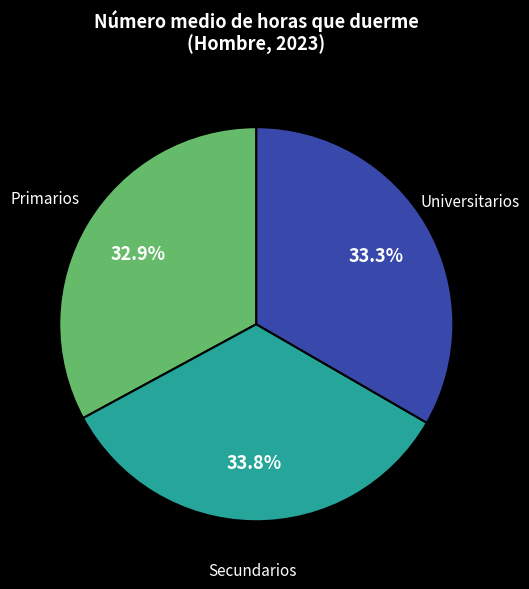

What is the ratio of the value at Secundarios to the value at Universitarios?

1.0